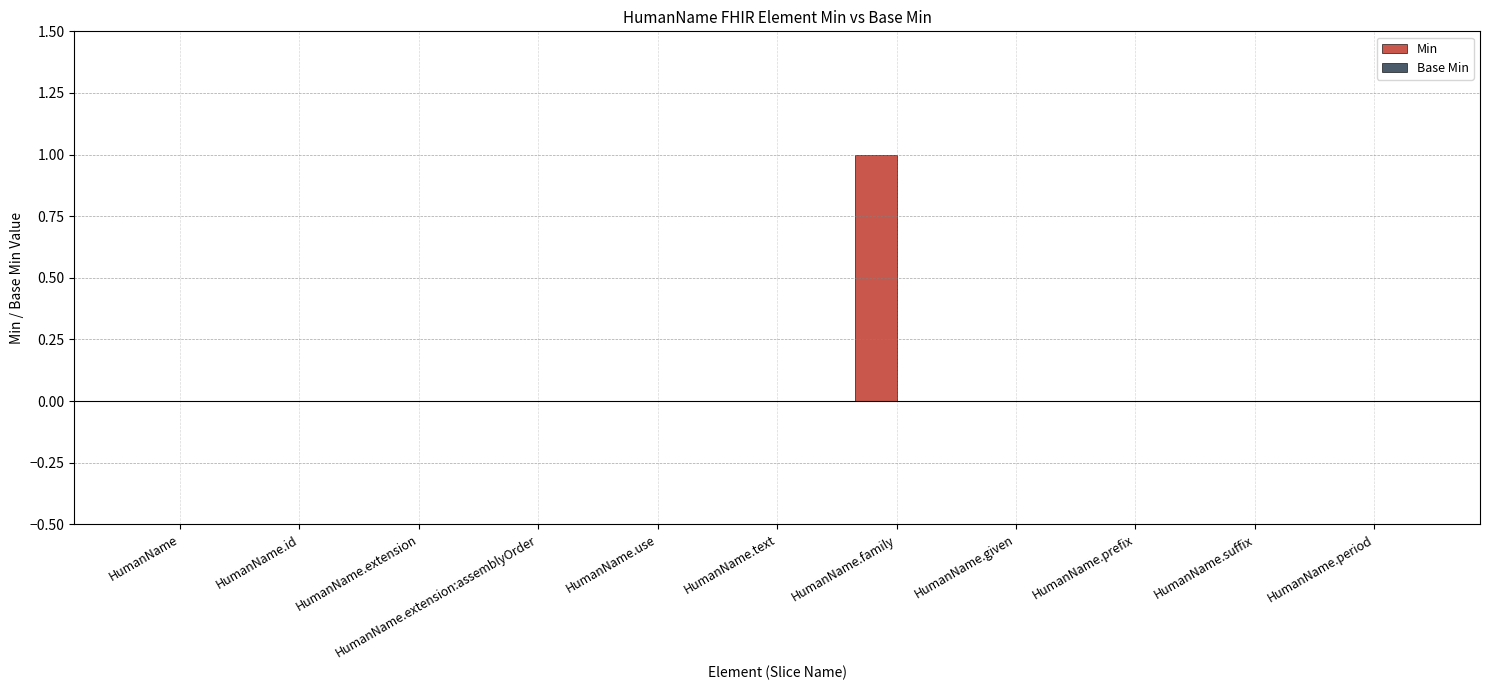

How many distinct data groups are displayed?

1